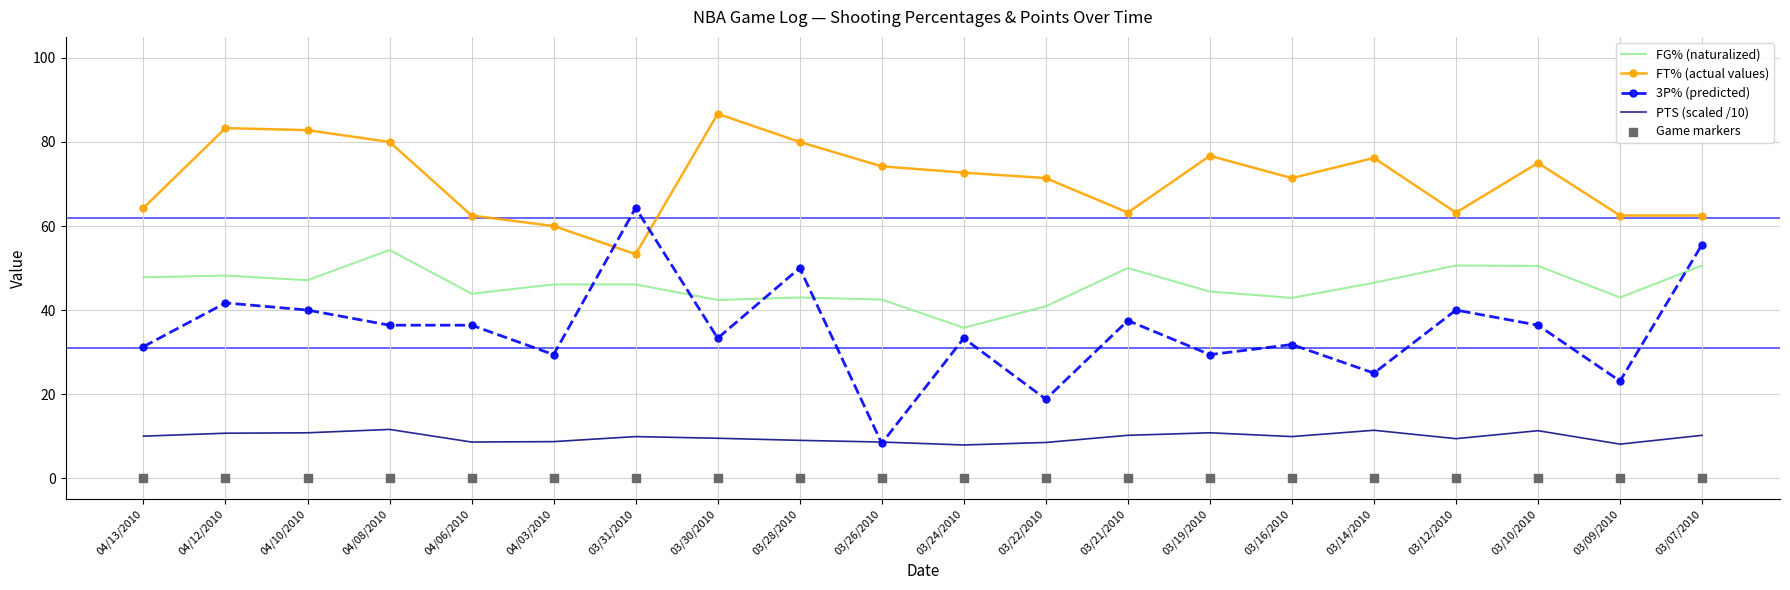

What are all the series names shown in the legend?

FG% (naturalized), FT% (actual values), 3P% (predicted), PTS (scaled /10), Game markers